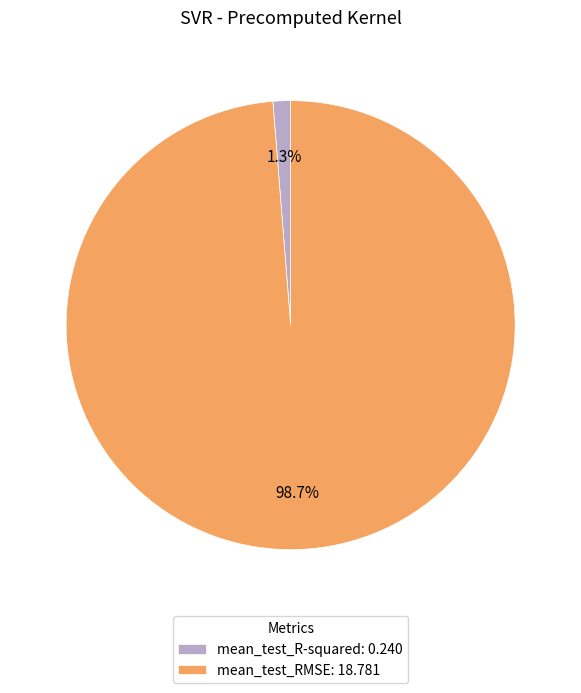

Does mean_test_RMSE represent more than half of the total?

Yes